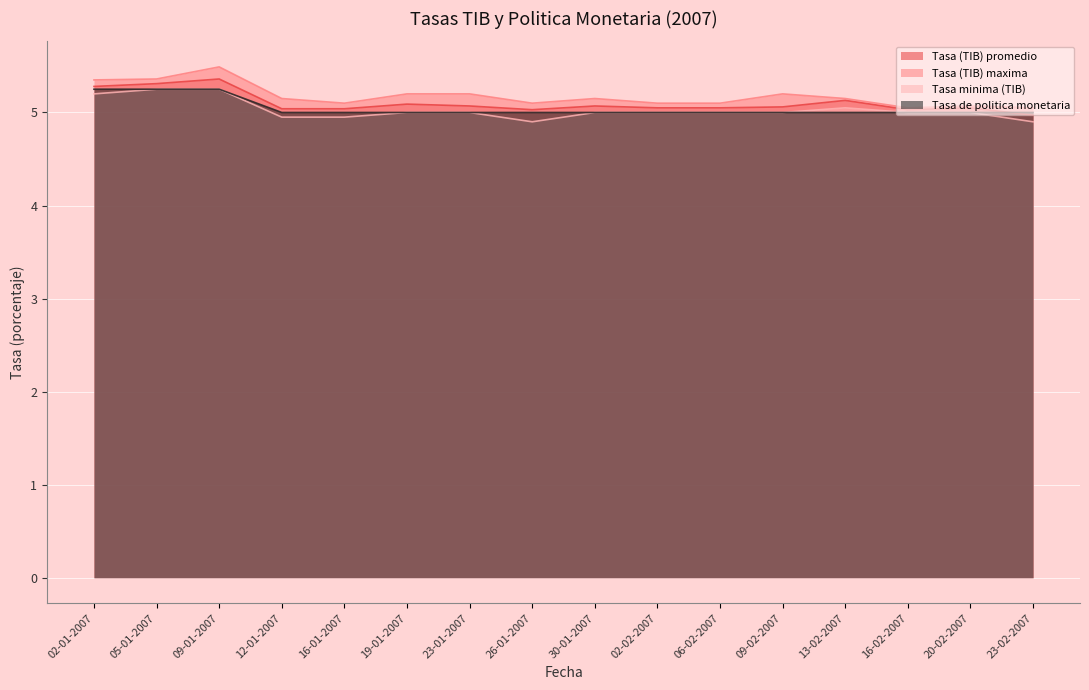

List the series in order of their peak value, highest first.

Tasa (TIB) maxima, Tasa (TIB) promedio, Tasa minima (TIB), Tasa de politica monetaria